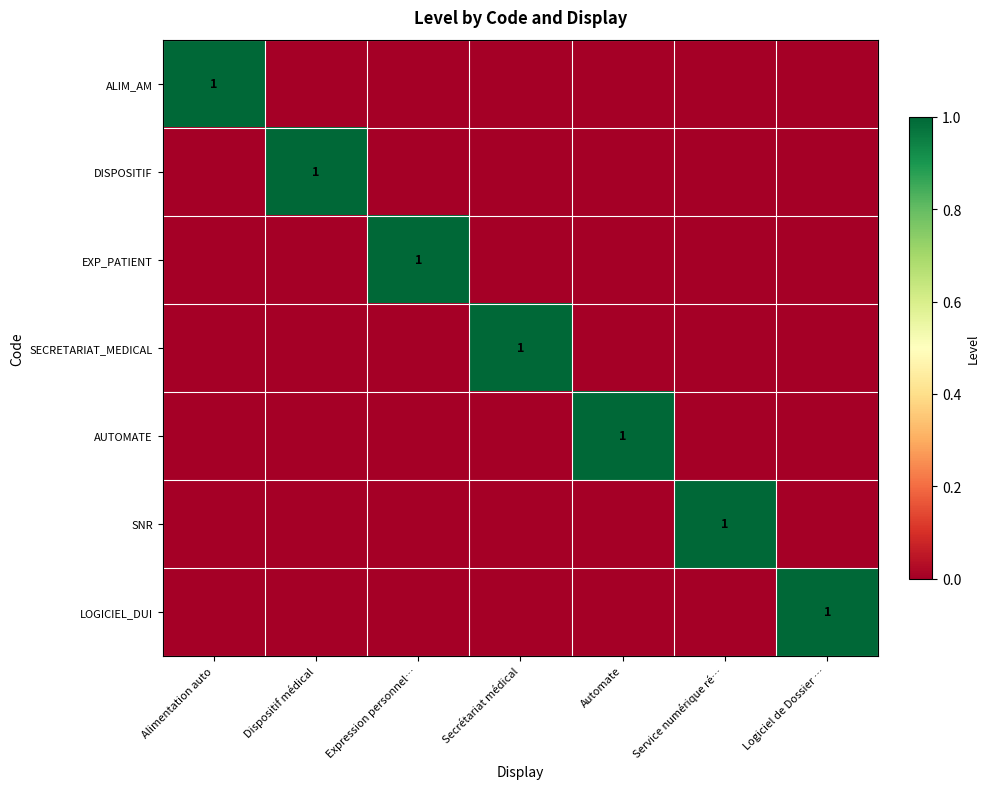

True or false: EXP_PATIENT has a value of 1 at Expression personnel….

True